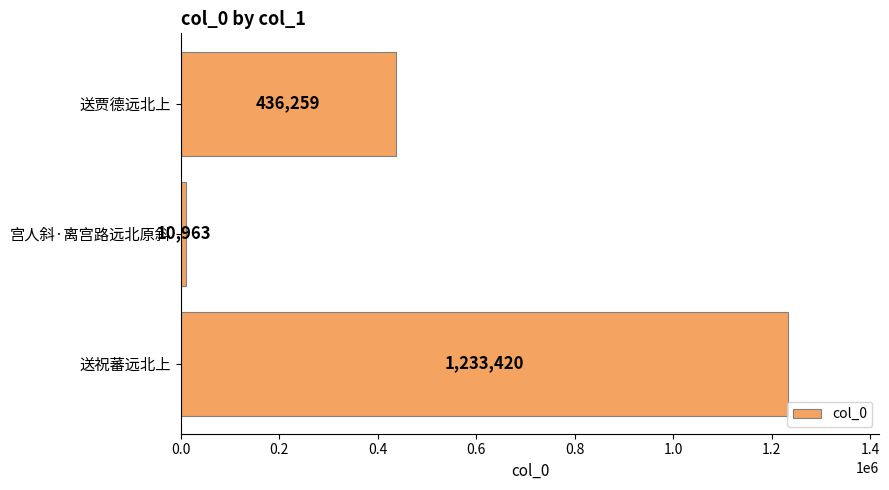

What is the difference between the values at 送祝蕃远北上 and 宫人斜·离宫路远北原斜?

1222457